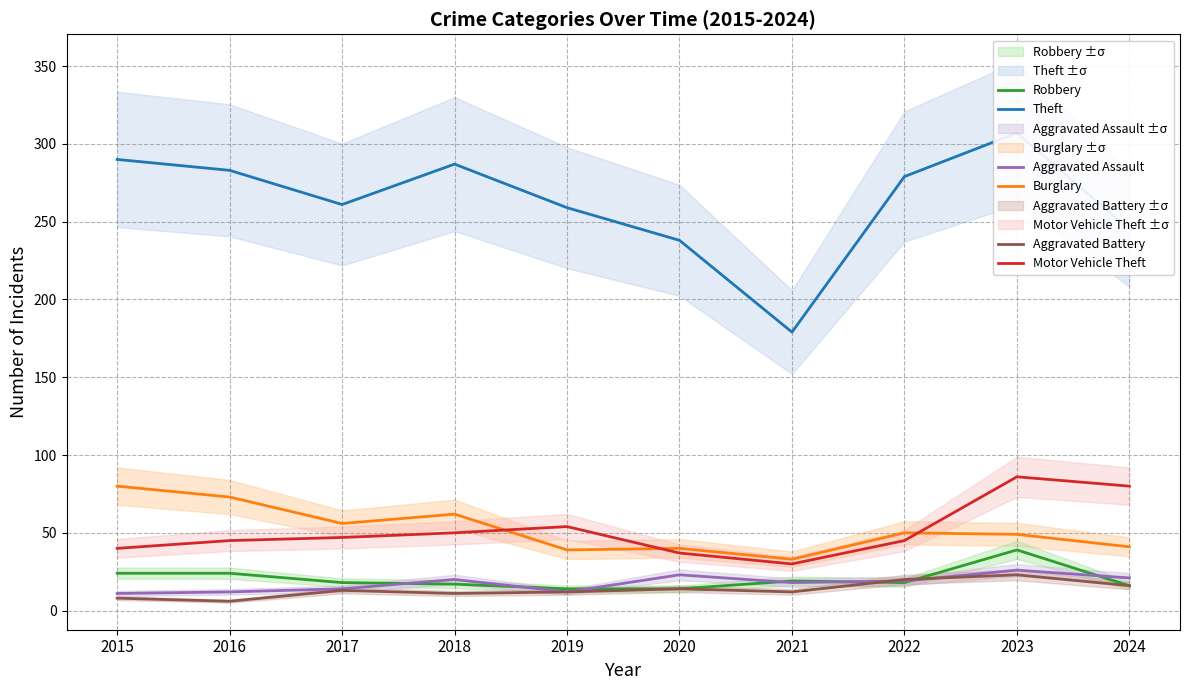

True or false: Robbery and Theft cross at least once.

False